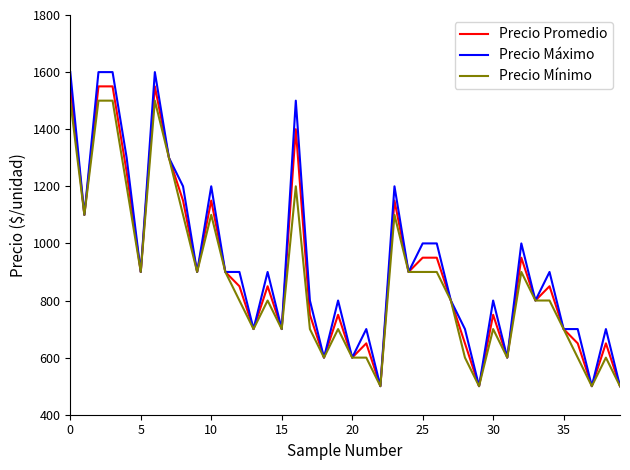

Rank the series by their average value, from highest to lowest.

Precio Máximo, Precio Promedio, Precio Mínimo